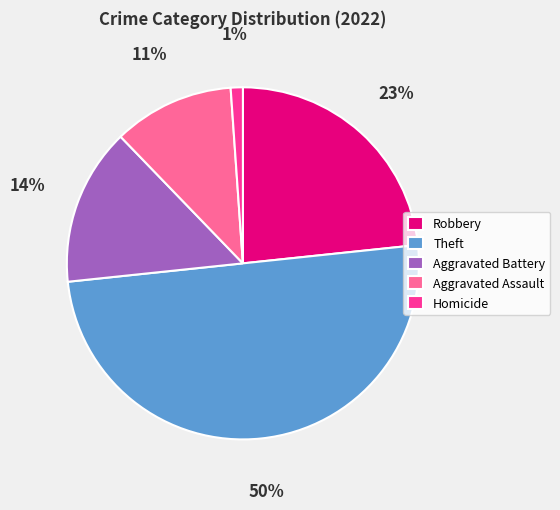

To the nearest percent, what is the difference between the largest and smallest slice percentages?

49%